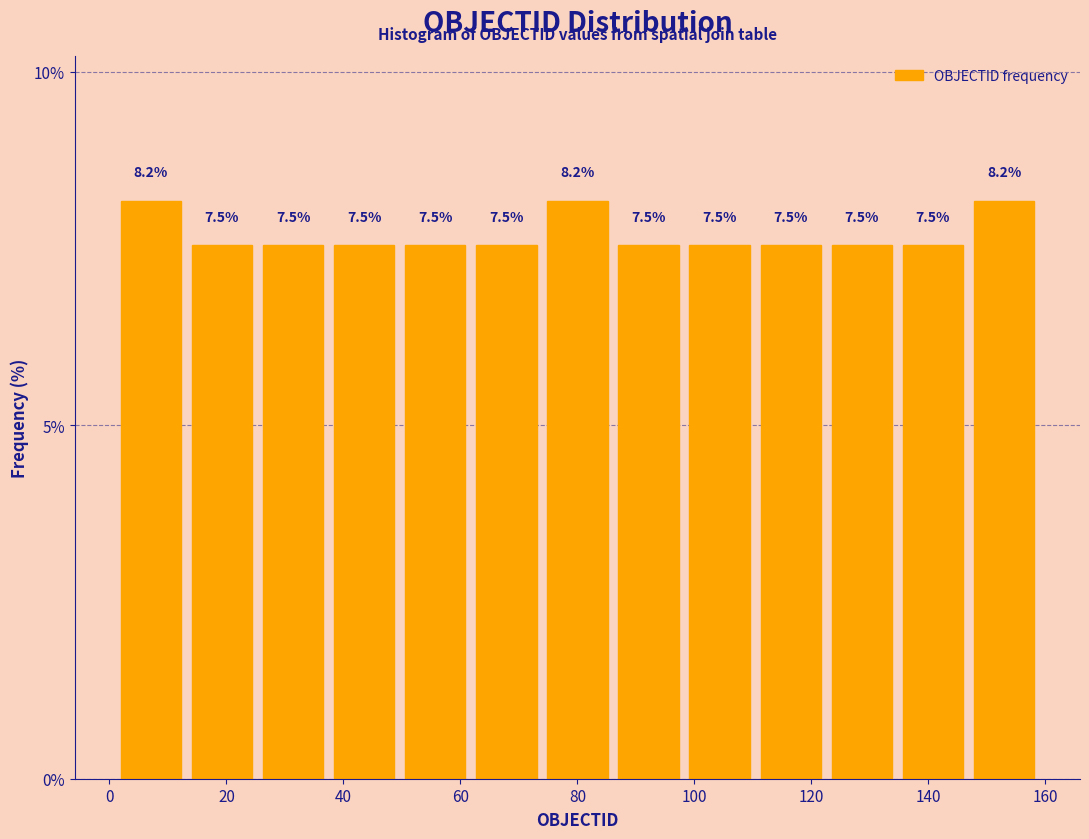

Reading left to right, list every bar in this chart as the range it spans on the x-axis followed by its height. The bar edges are not printed on the chart, so give them approximately, as read against the axis.

2 to 14: 8.2
14 to 26: 7.5
26 to 38: 7.5
38 to 50: 7.5
50 to 62: 7.5
62 to 74: 7.5
74 to 86: 8.2
86 to 98: 7.5
98 to 110: 7.5
110 to 122: 7.5
122 to 134: 7.5
134 to 146: 7.5
146 to 160: 8.2